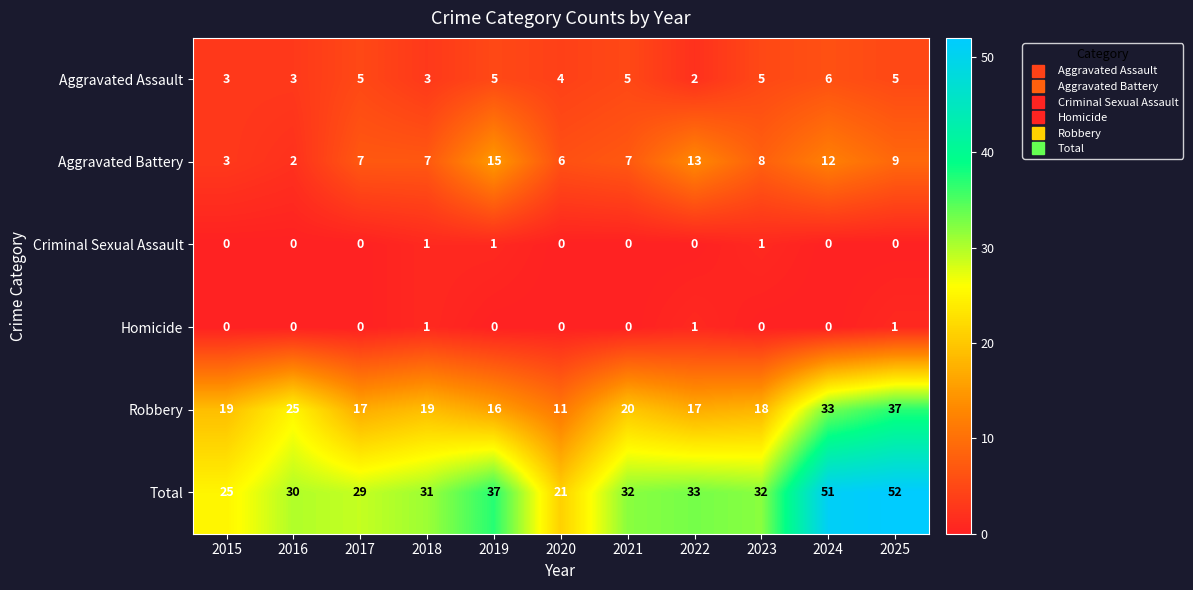

True or false: Robbery has a value of 18 at 2023.

True